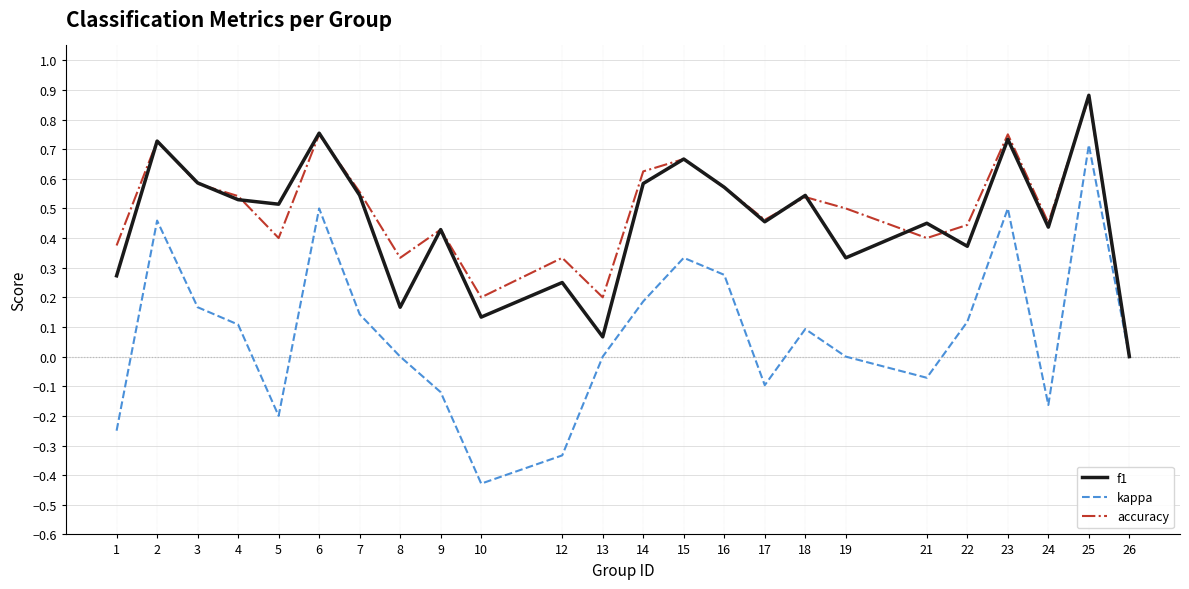

Between 13 and 17, which series saw the biggest shift?

f1